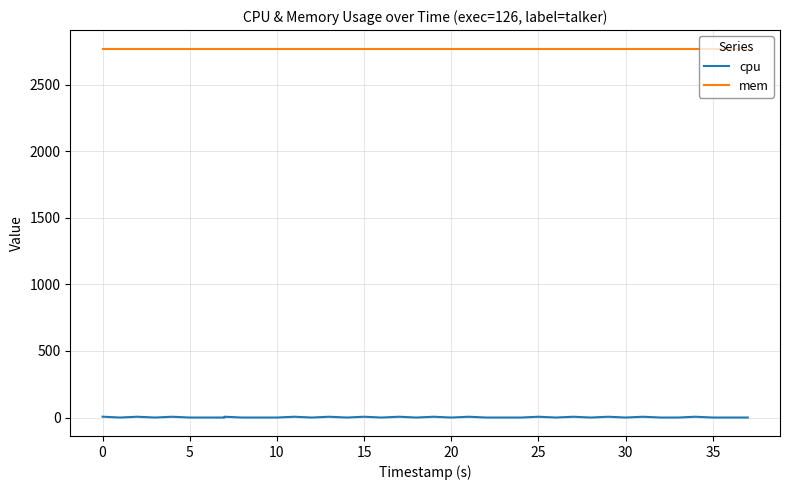

What is the difference between the highest and lowest values at 30?

2772.0